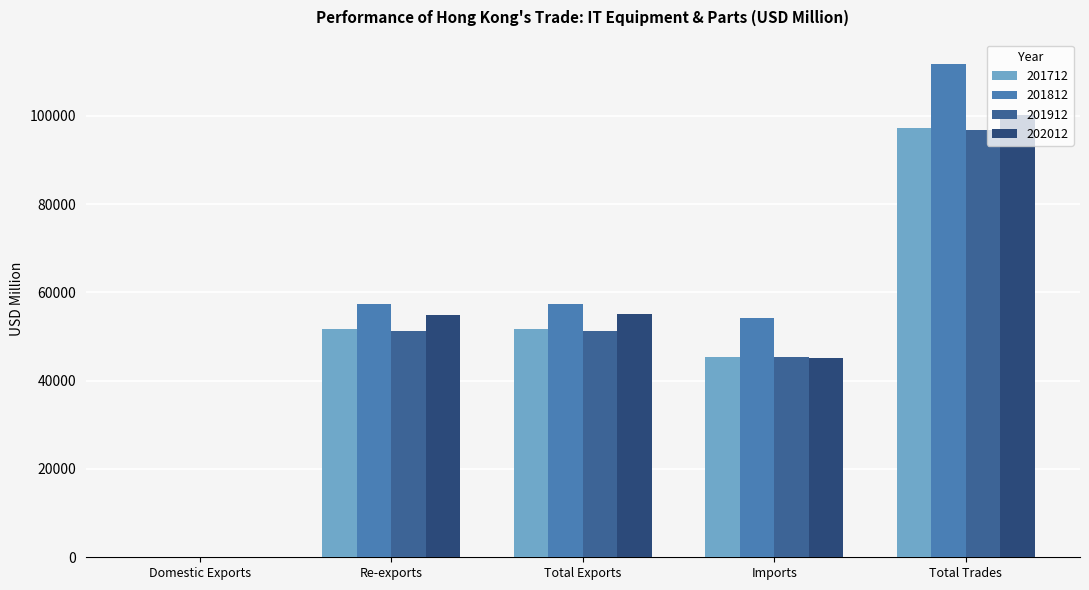

Which category has the highest value across all series?

Total Trades